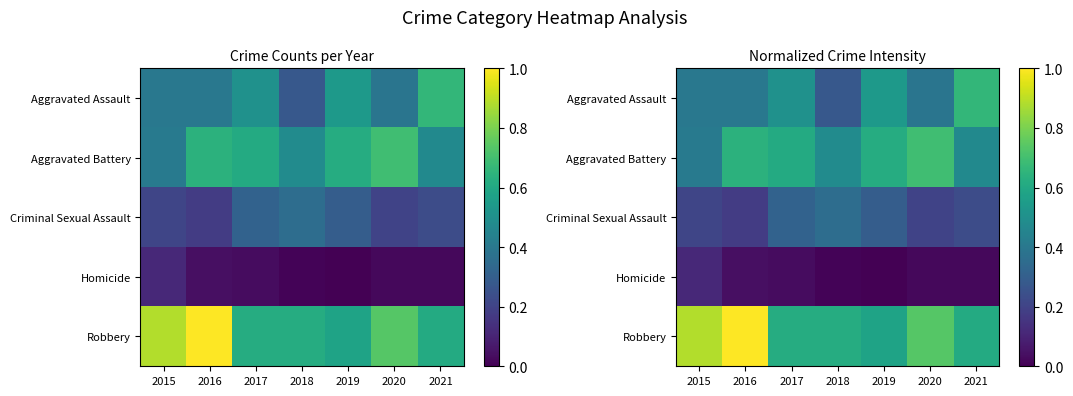

Which category has the lowest value in the Aggravated Battery series?

2015